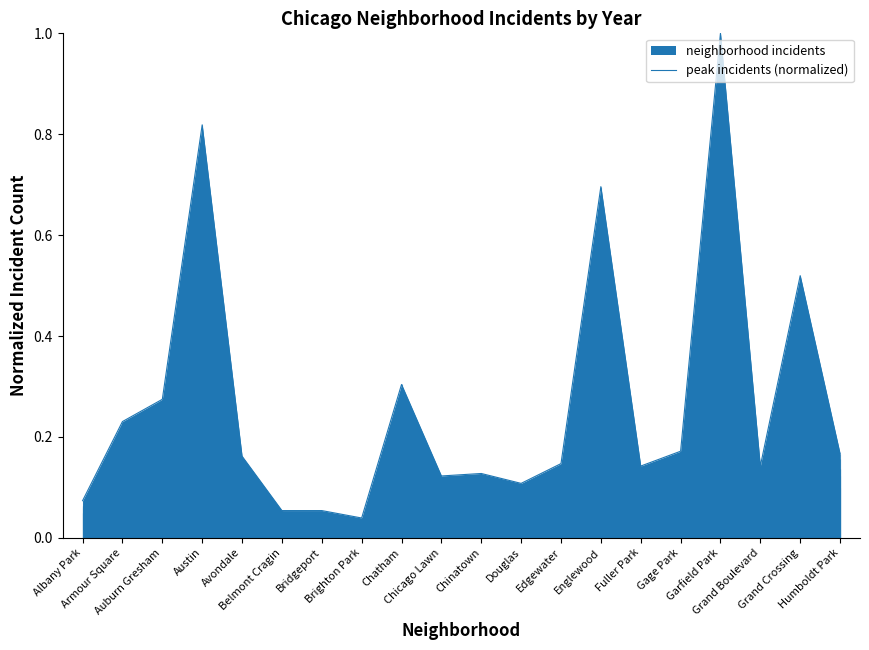

Reading left to right, list all the values displayed in this chart.

0.1	0.2	0.3	0.8	0.2	0.1	0.1	0.0	0.3	0.1	0.1	0.1	0.1	0.7	0.1	0.2	1.0	0.1	0.5	0.2